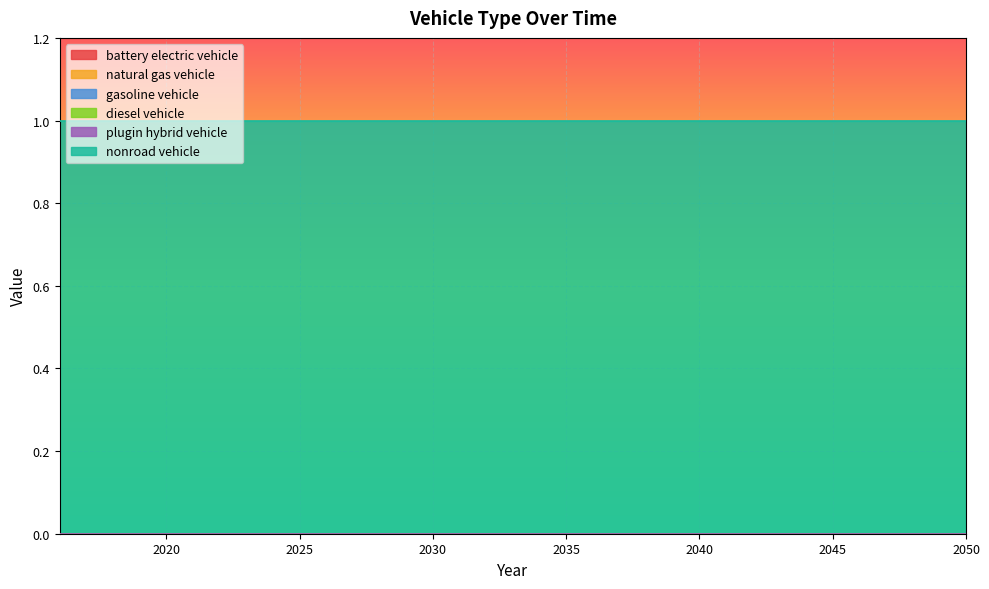

Reading right to left, transcribe all the data shown in this chart.

battery electric vehicle: 2050=0	2049=0	2048=0	2047=0	2046=0	2045=0	2044=0	2043=0	2042=0	2041=0	2040=0	2039=0	2038=0	2037=0	2036=0	2035=0	2034=0	2033=0	2032=0	2031=0	2030=0	2029=0	2028=0	2027=0	2026=0	2025=0	2024=0	2023=0	2022=0	2021=0	2020=0	2019=0	2018=0	2017=0	2016=0
natural gas vehicle: 2050=0	2049=0	2048=0	2047=0	2046=0	2045=0	2044=0	2043=0	2042=0	2041=0	2040=0	2039=0	2038=0	2037=0	2036=0	2035=0	2034=0	2033=0	2032=0	2031=0	2030=0	2029=0	2028=0	2027=0	2026=0	2025=0	2024=0	2023=0	2022=0	2021=0	2020=0	2019=0	2018=0	2017=0	2016=0
gasoline vehicle: 2050=0	2049=0	2048=0	2047=0	2046=0	2045=0	2044=0	2043=0	2042=0	2041=0	2040=0	2039=0	2038=0	2037=0	2036=0	2035=0	2034=0	2033=0	2032=0	2031=0	2030=0	2029=0	2028=0	2027=0	2026=0	2025=0	2024=0	2023=0	2022=0	2021=0	2020=0	2019=0	2018=0	2017=0	2016=0
diesel vehicle: 2050=0	2049=0	2048=0	2047=0	2046=0	2045=0	2044=0	2043=0	2042=0	2041=0	2040=0	2039=0	2038=0	2037=0	2036=0	2035=0	2034=0	2033=0	2032=0	2031=0	2030=0	2029=0	2028=0	2027=0	2026=0	2025=0	2024=0	2023=0	2022=0	2021=0	2020=0	2019=0	2018=0	2017=0	2016=0
plugin hybrid vehicle: 2050=0	2049=0	2048=0	2047=0	2046=0	2045=0	2044=0	2043=0	2042=0	2041=0	2040=0	2039=0	2038=0	2037=0	2036=0	2035=0	2034=0	2033=0	2032=0	2031=0	2030=0	2029=0	2028=0	2027=0	2026=0	2025=0	2024=0	2023=0	2022=0	2021=0	2020=0	2019=0	2018=0	2017=0	2016=0
nonroad vehicle: 2050=1	2049=1	2048=1	2047=1	2046=1	2045=1	2044=1	2043=1	2042=1	2041=1	2040=1	2039=1	2038=1	2037=1	2036=1	2035=1	2034=1	2033=1	2032=1	2031=1	2030=1	2029=1	2028=1	2027=1	2026=1	2025=1	2024=1	2023=1	2022=1	2021=1	2020=1	2019=1	2018=1	2017=1	2016=1